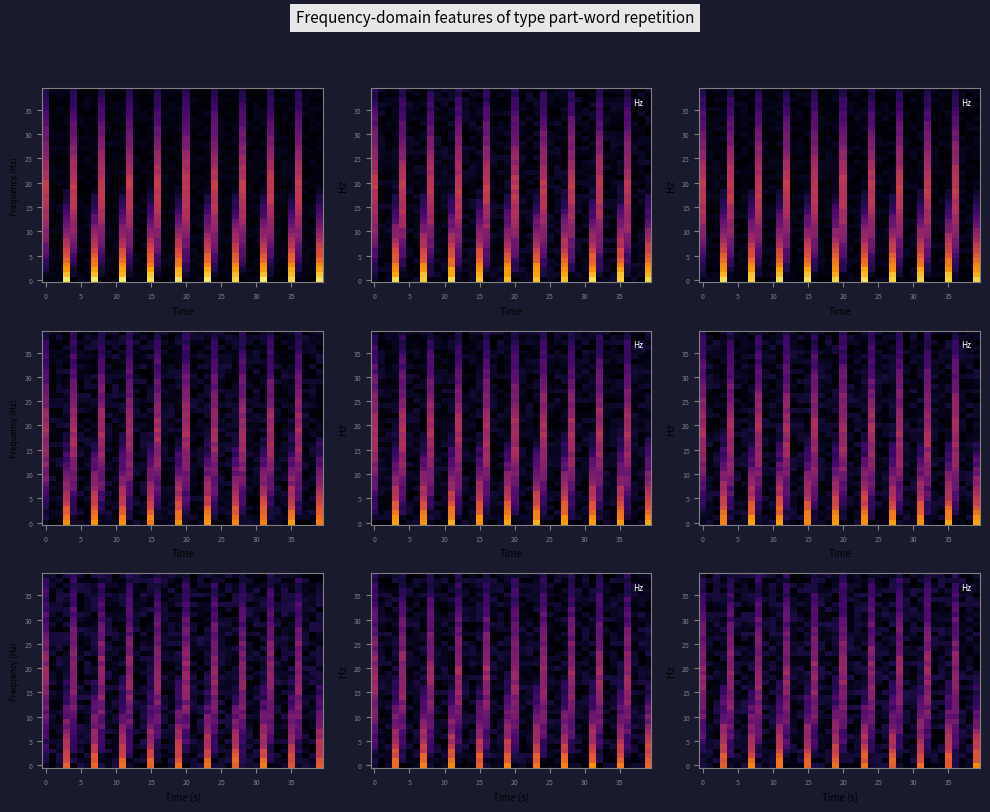

Between 25 and 32, which is larger?

25